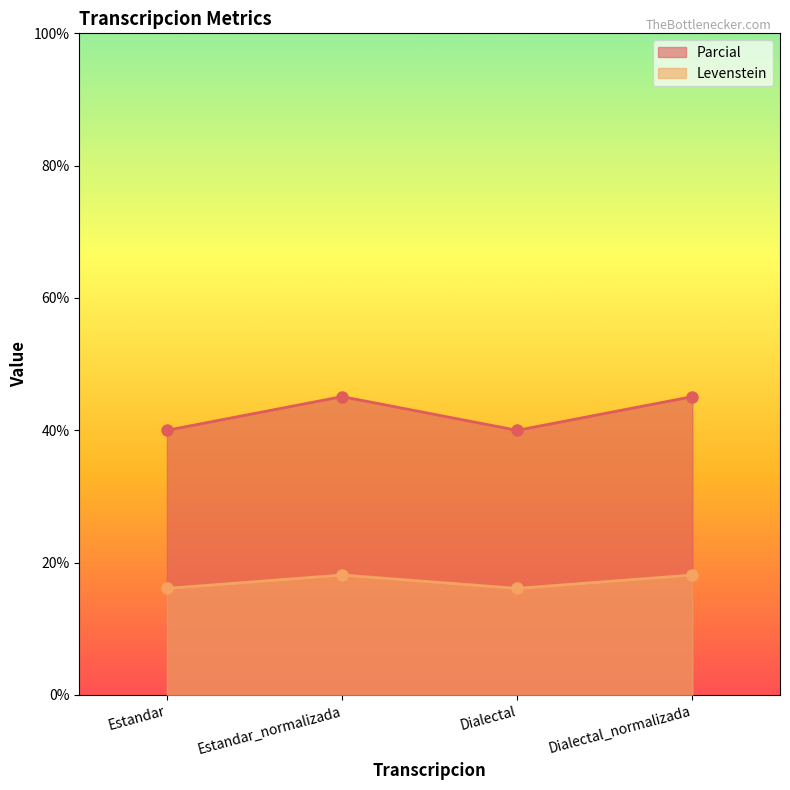

What position from the left is Estandar_normalizada?

2